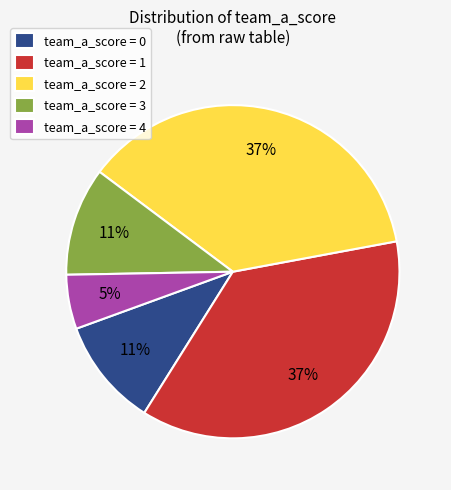

The team_a_score = 3 slice represents 1% of the pie. True or false?

False